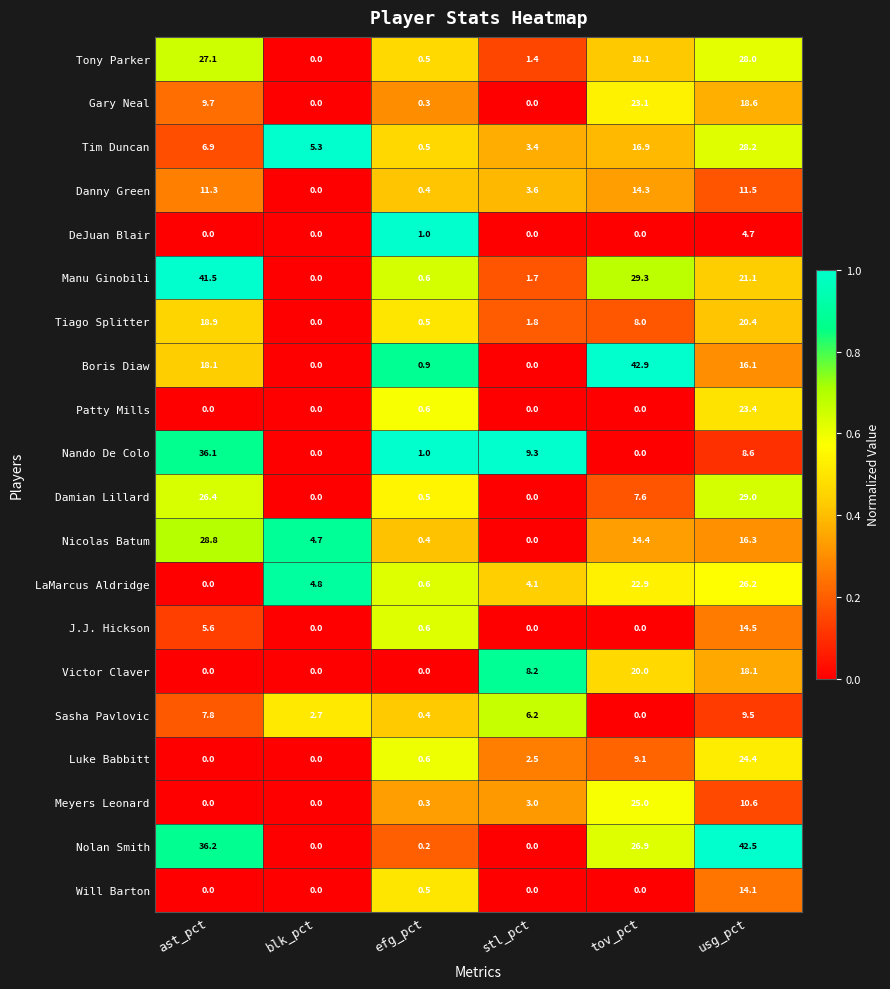

What is the average value of the Luke Babbitt series?

6.1